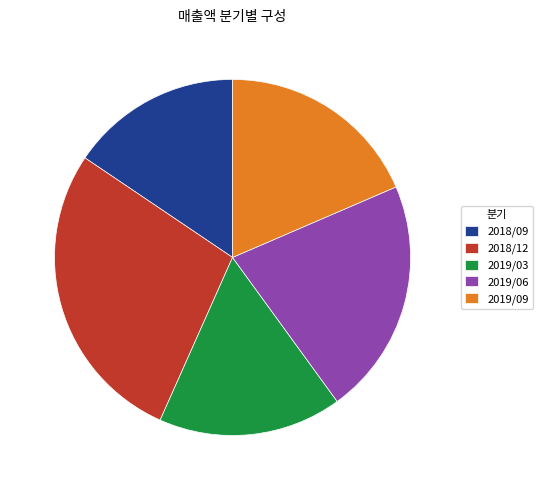

Is there any slice that represents more than half of the pie?

No